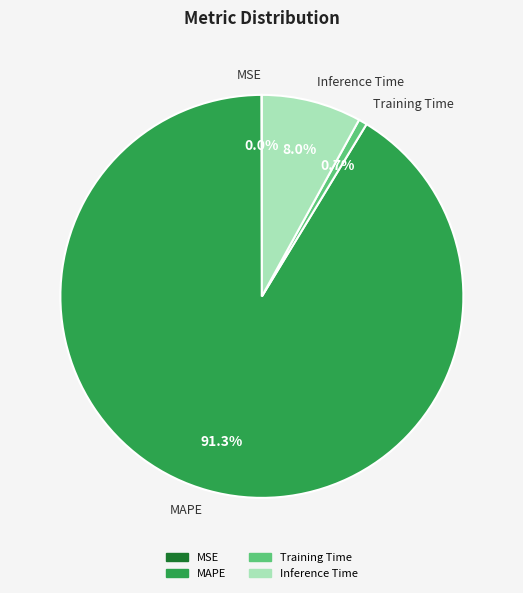

What portion of the pie excludes MAPE?

8.7%